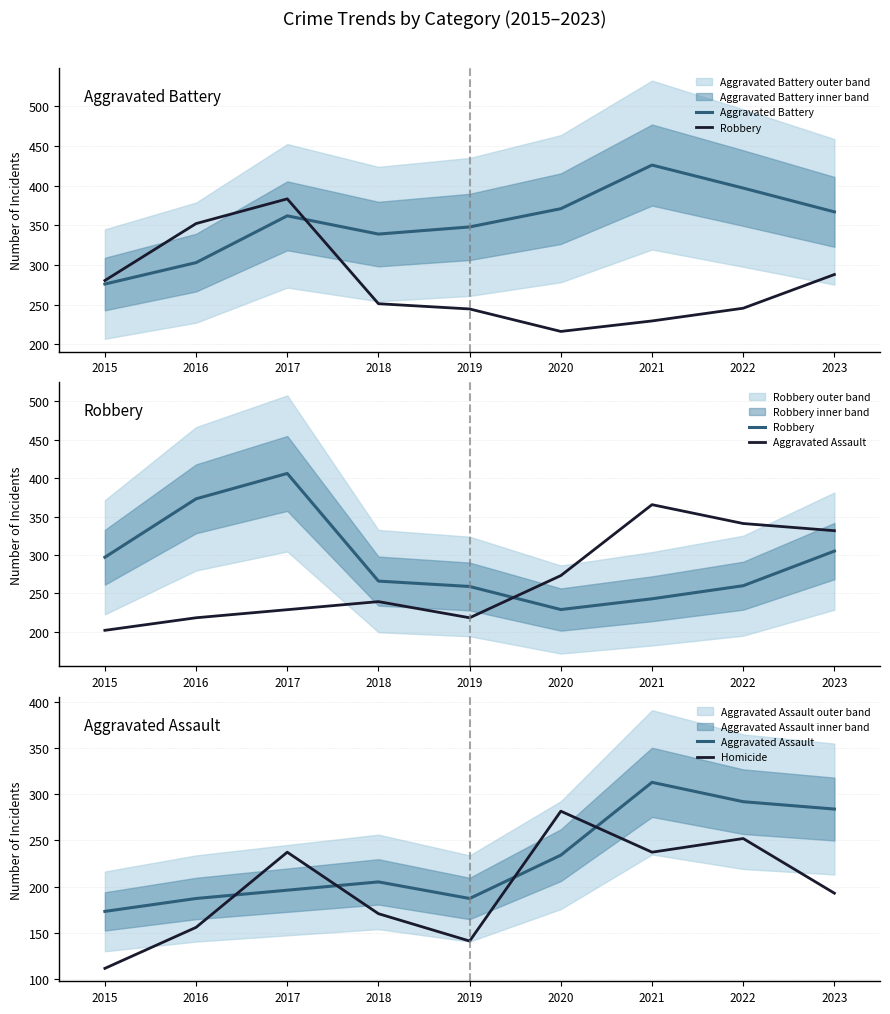

What is the difference between the maximum and second lowest values in the Aggravated Assault series?

126.0